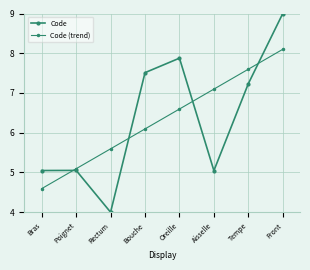

What is the spread (max minus min) of values at Rectum?

1.6